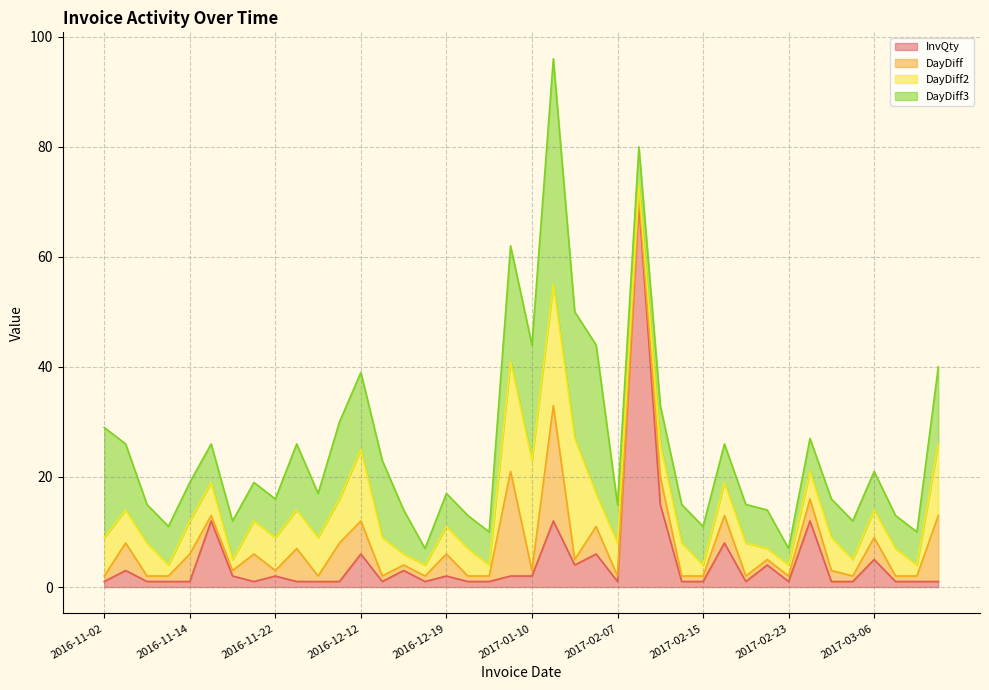

Does the chart have visible grid lines?

Yes